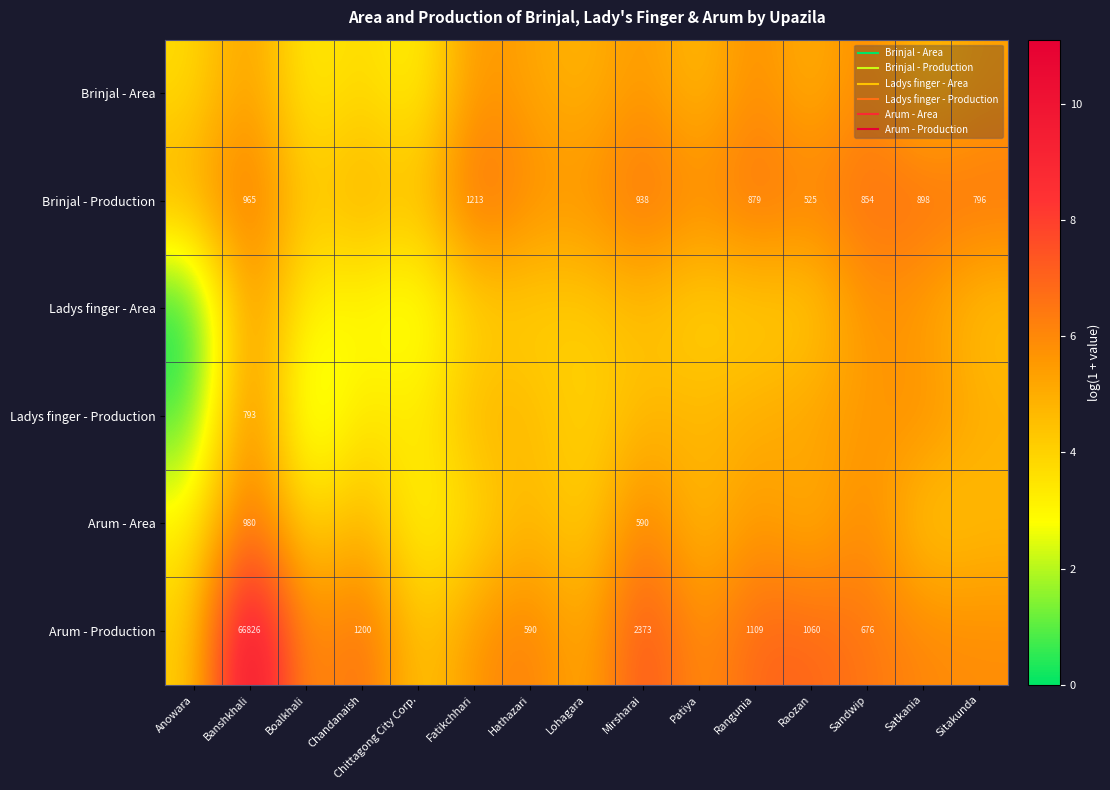

The Ladys finger - Production series shows 5.4 at Raozan. True or false?

True